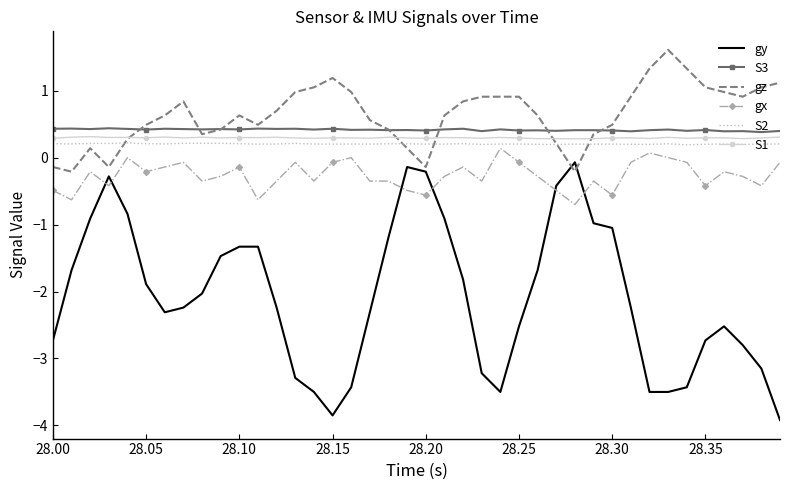

Which series has the largest range (max minus min)?

gy